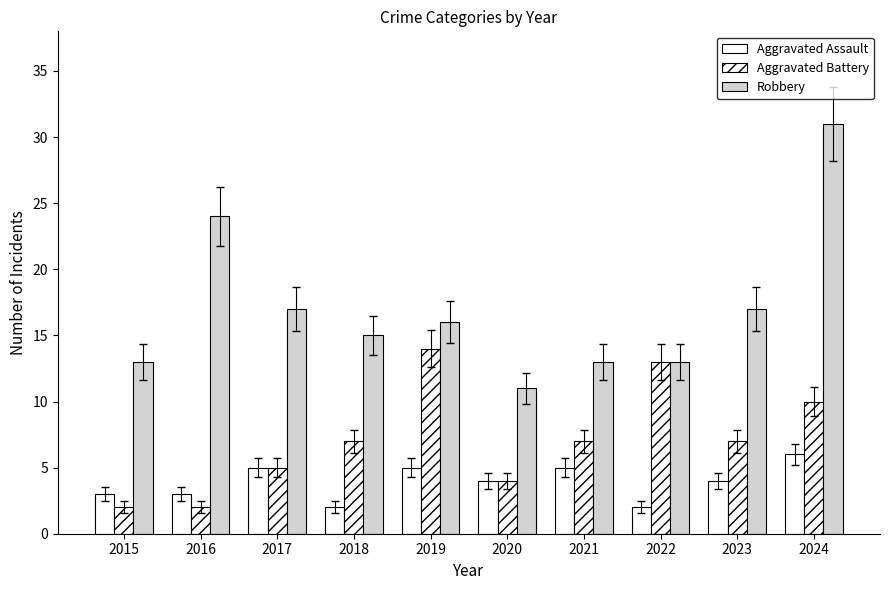

The value of Aggravated Assault at 2015 is 3. True or false?

True